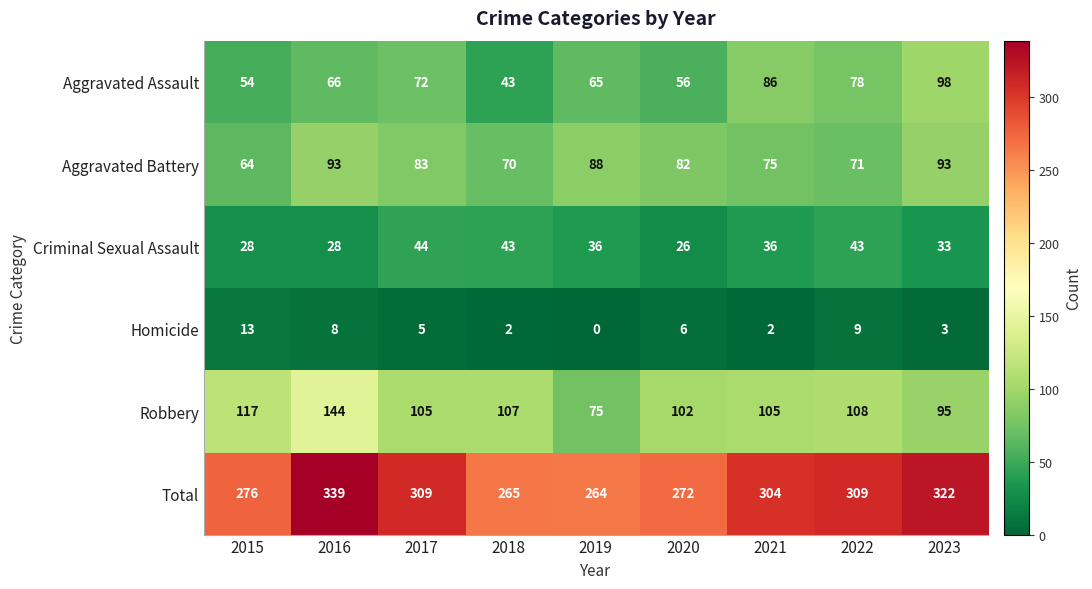

Which label corresponds to the smallest value in the chart?

2019